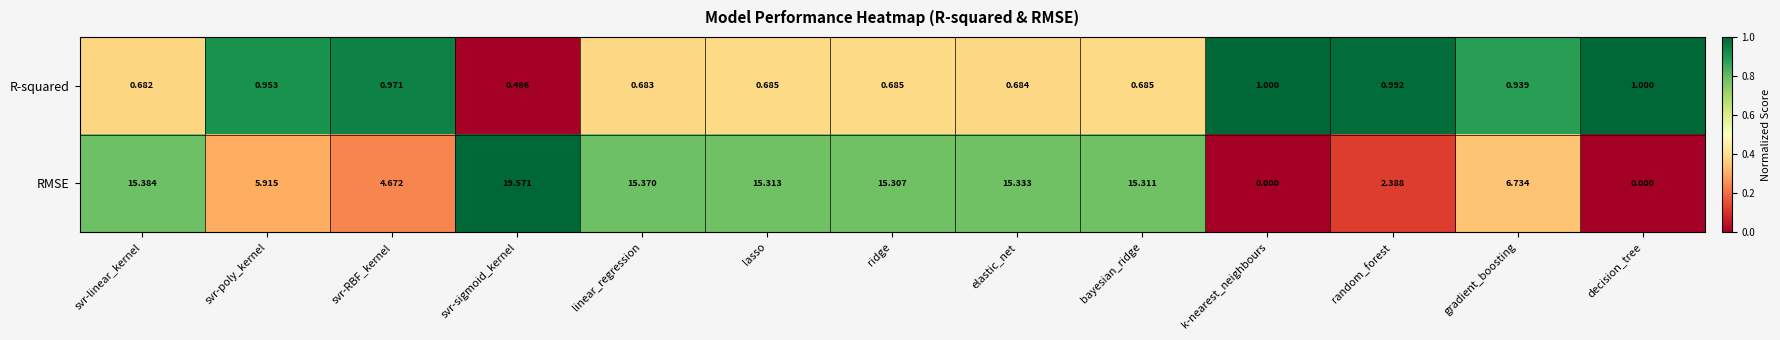

Rank the series by their maximum value, from highest to lowest.

RMSE, R-squared